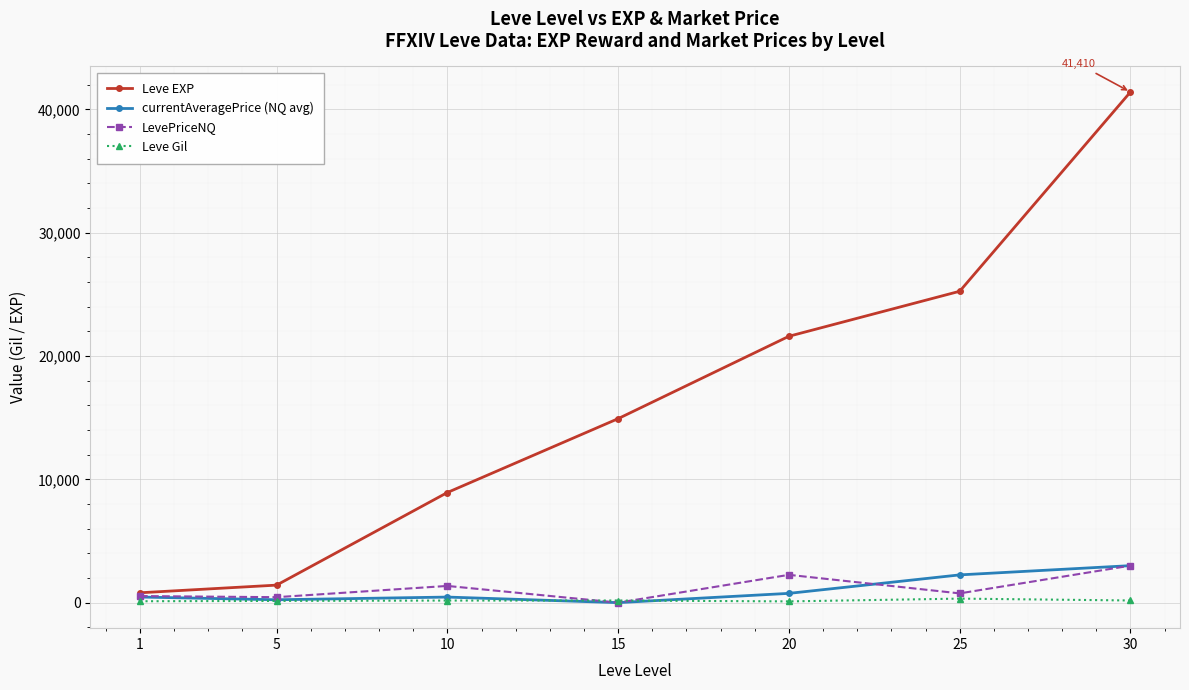

Count the number of categories in the chart.

7